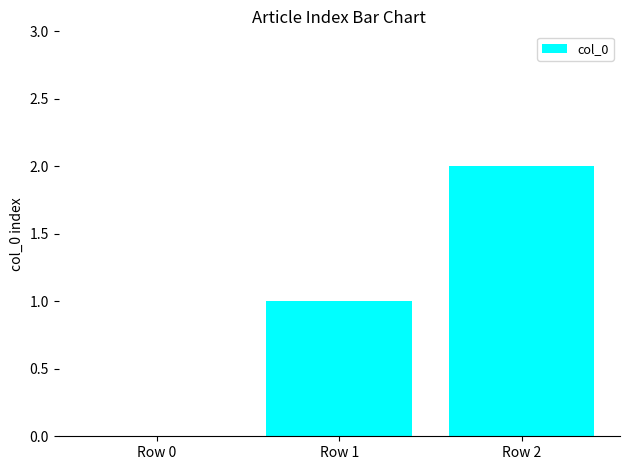

The value at Row 0 is -1. True or false?

False